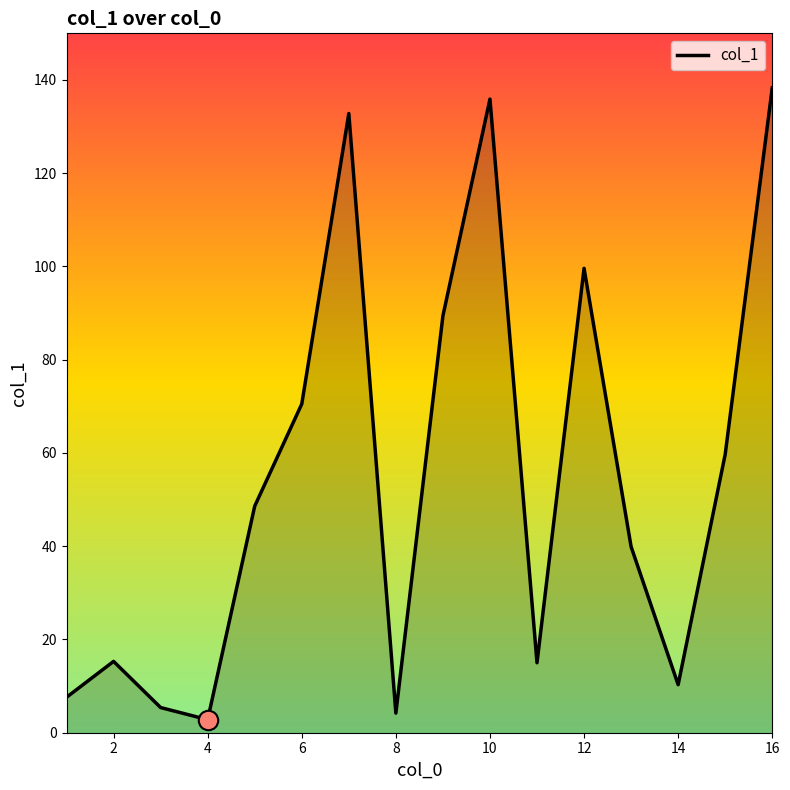

What is the difference between the maximum and minimum values?

135.5